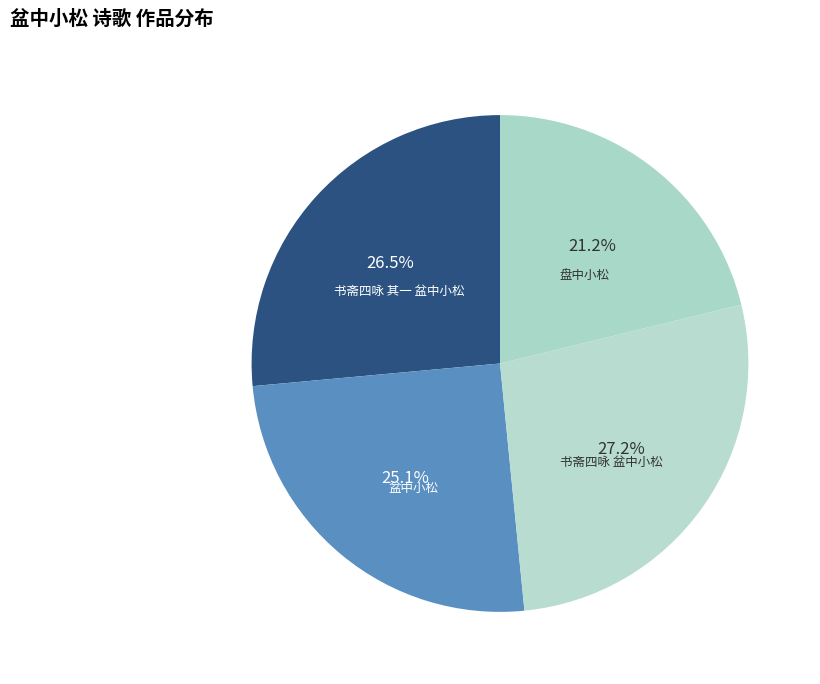

How many segments does this pie chart have?

4